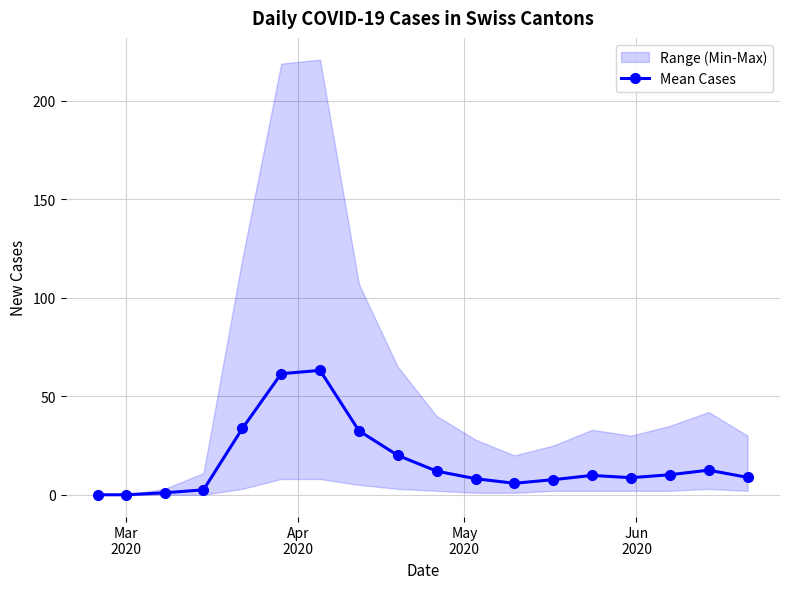

What is the value of the Mean Cases point at the 7th from the left?

63.2